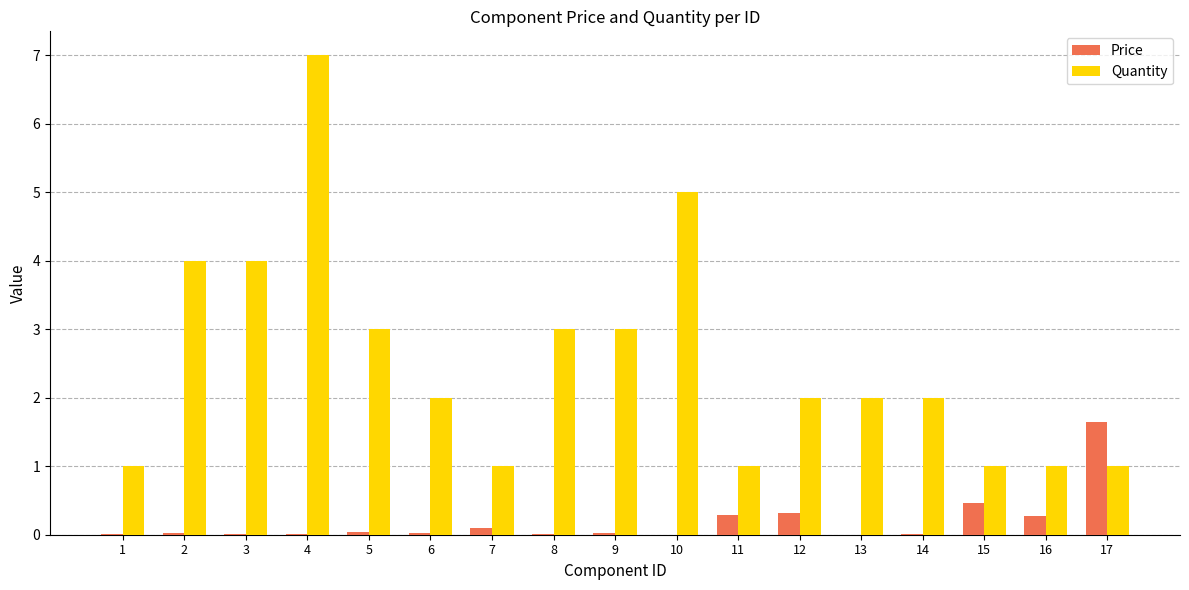

True or false: Quantity has a value of 0.6 at 16.

False